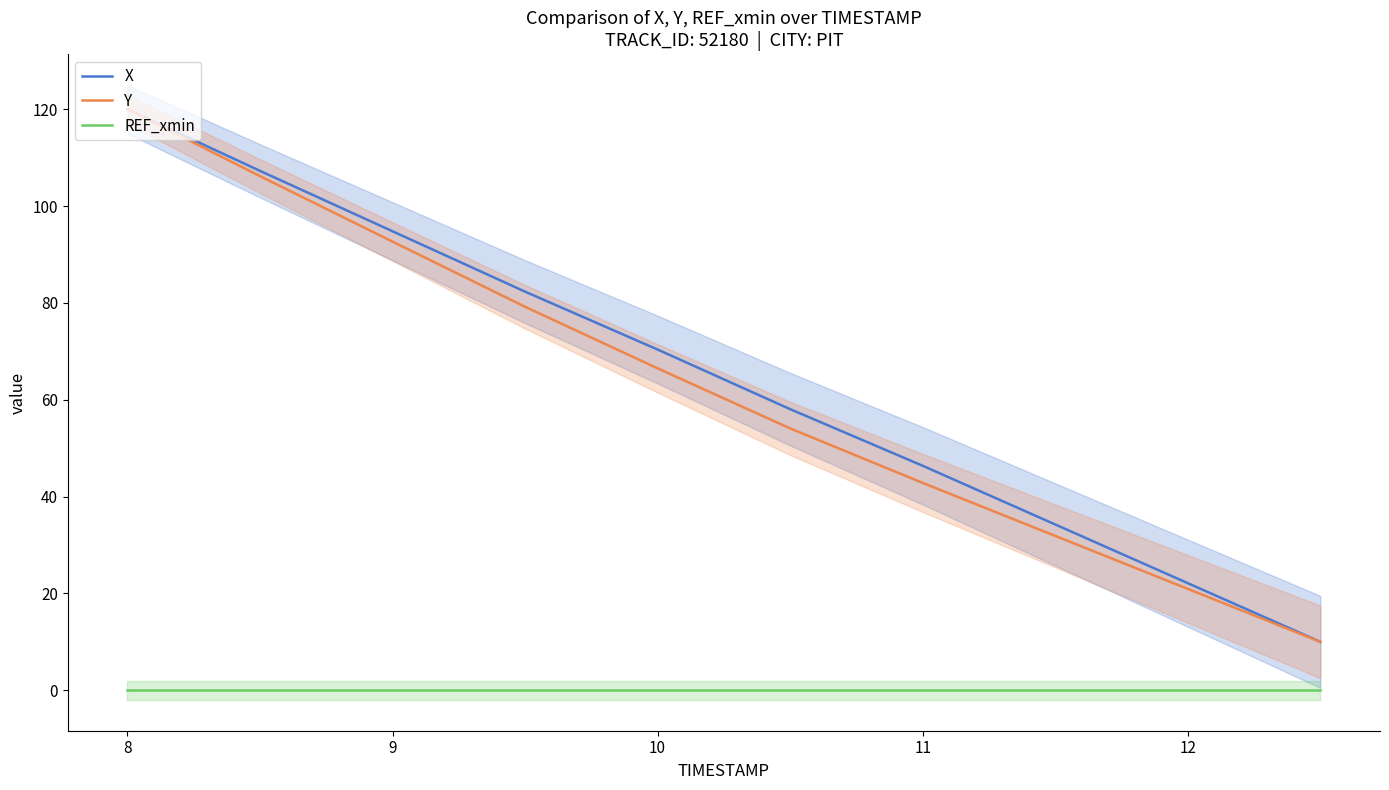

Is this an area chart (filled region under the line)?

No